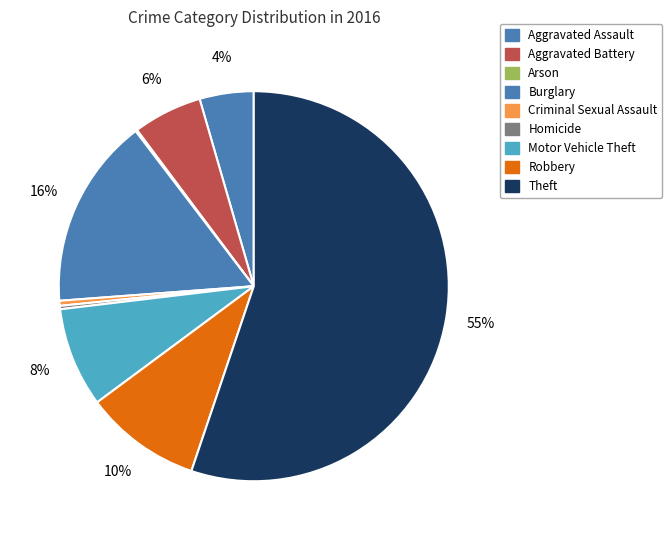

To the nearest percent, what is the average slice percentage?

11%